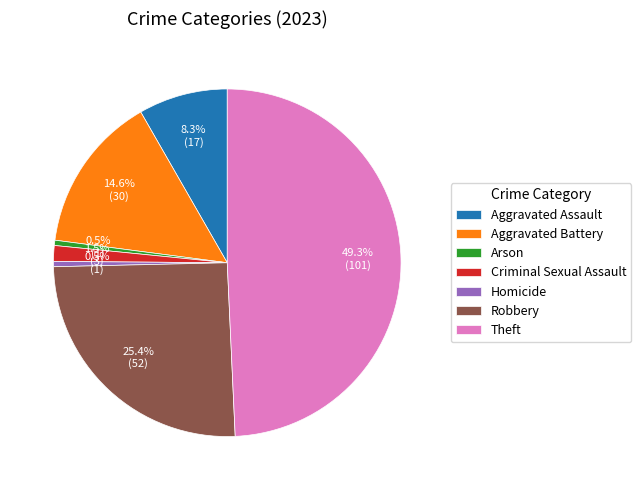

What portion of the pie excludes Criminal Sexual Assault?

98.5%